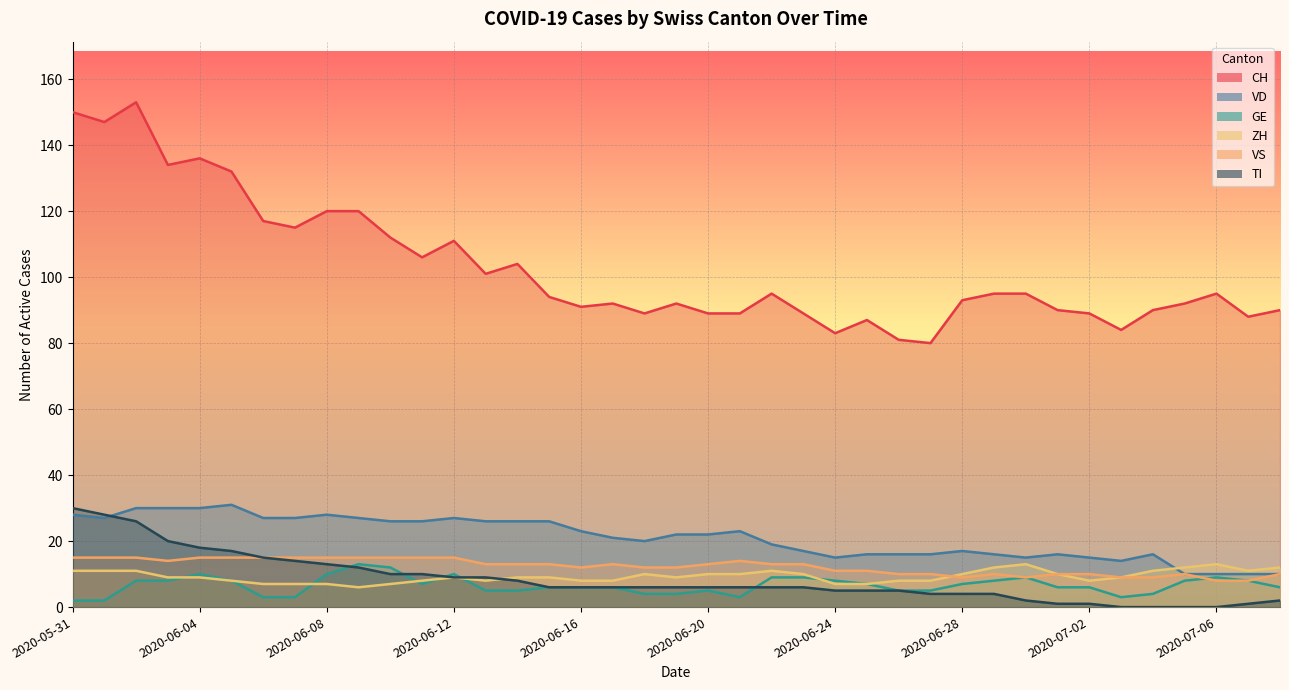

Rank the series by their maximum value, from highest to lowest.

CH, VD, TI, VS, GE, ZH